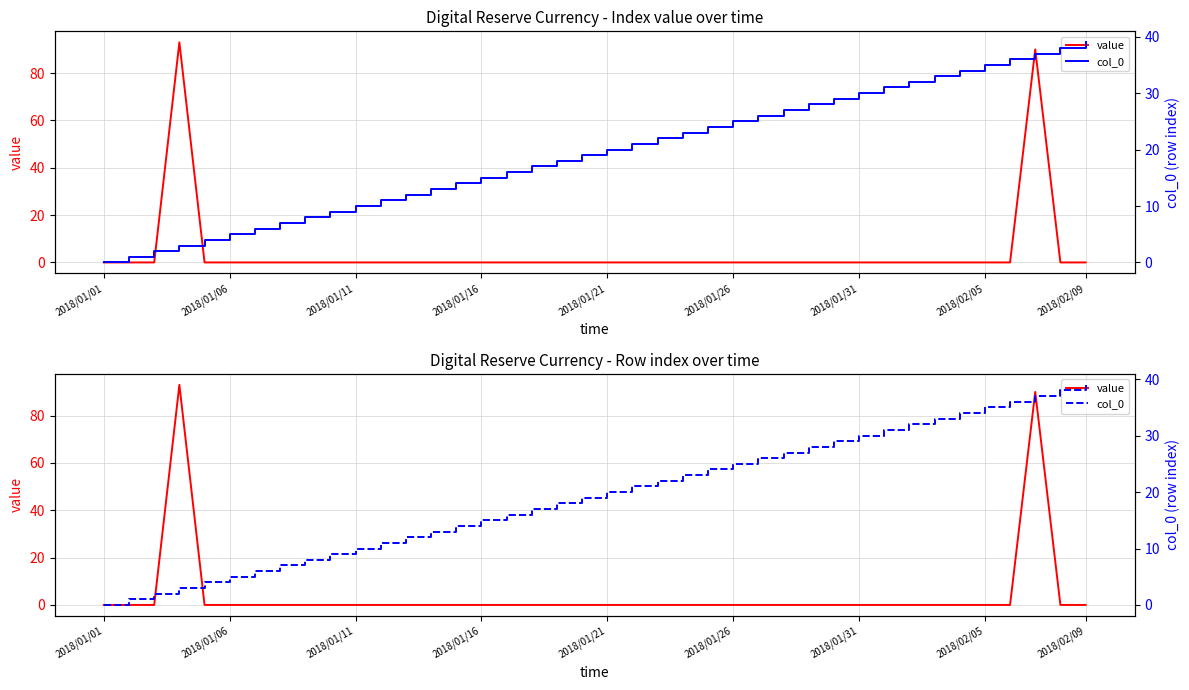

The value of col_0 at 12 is 12. True or false?

True